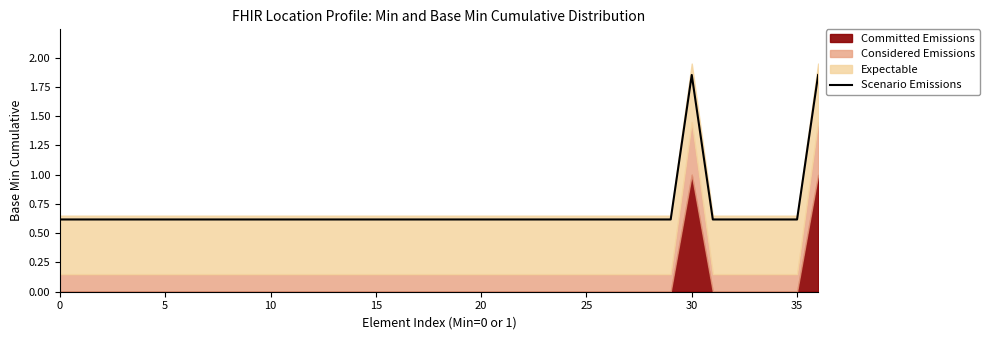

Count the values in the range 0 to 1.

35